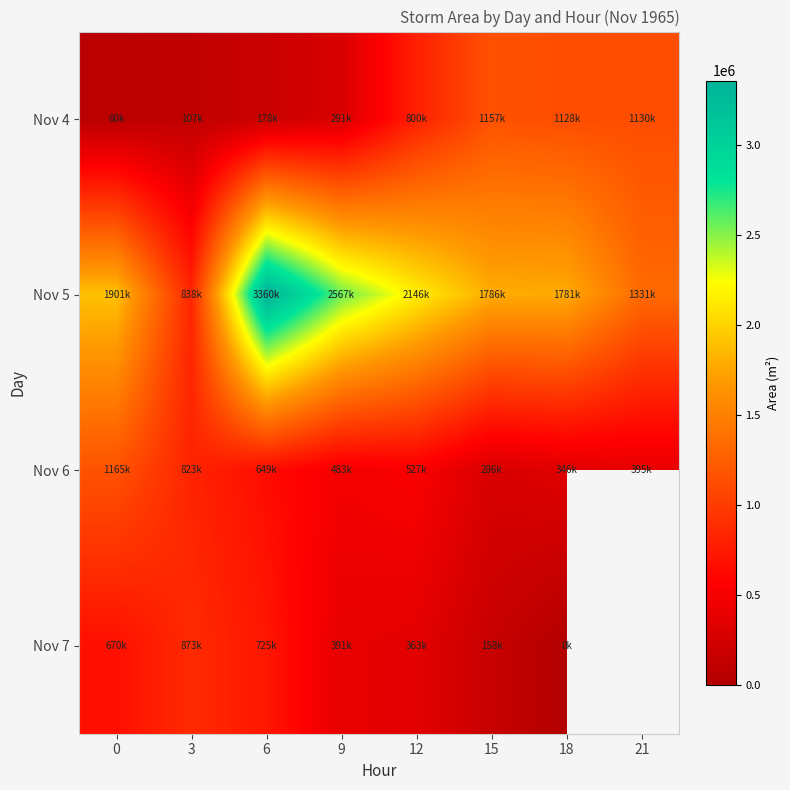

What is the maximum value shown in the chart?

3360000.0